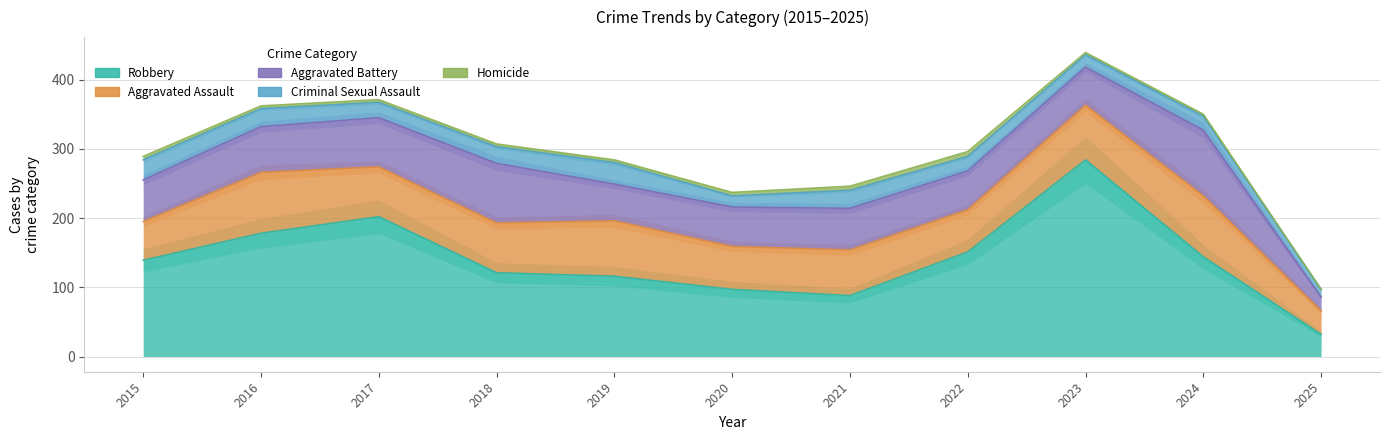

Rank the series at 2015 from highest to lowest value.

Robbery, Aggravated Battery, Aggravated Assault, Criminal Sexual Assault, Homicide